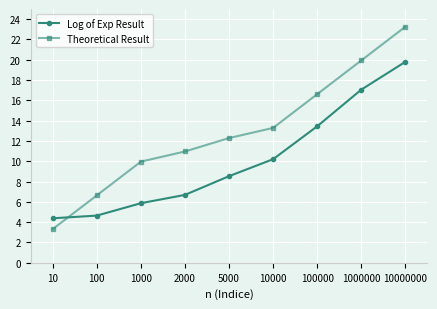

Rank the series by their average value, from highest to lowest.

Theoretical Result, Log of Exp Result